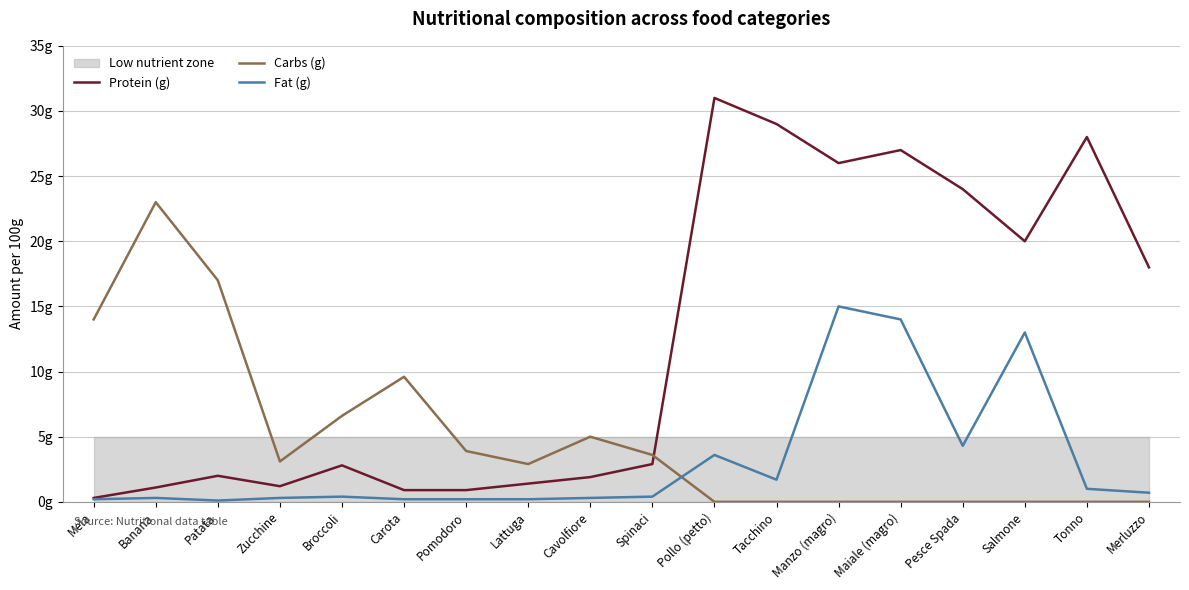

What is the label of the 11th point from the left?

Pollo (petto)